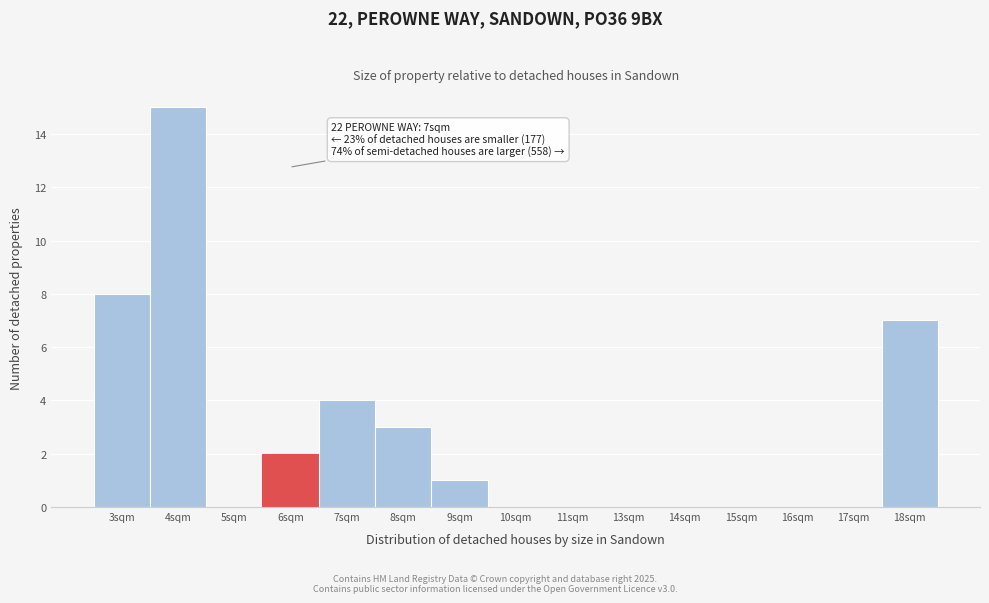

Reading left to right, extract all data points from this chart.

3sqm=8	4sqm=15	5sqm=0	6sqm=2	7sqm=4	8sqm=3	9sqm=1	10sqm=0	11sqm=0	13sqm=0	14sqm=0	15sqm=0	16sqm=0	17sqm=0	18sqm=7